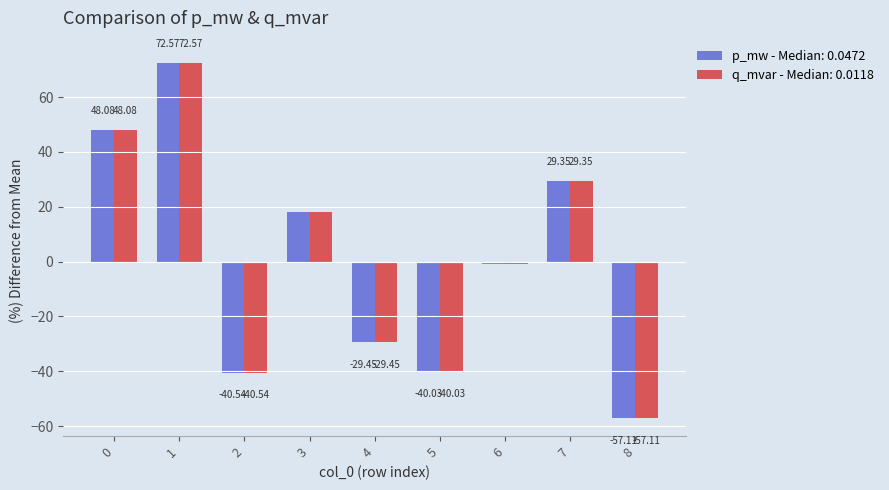

What is the sum of the p_mw - Median: 0.0472 values at 0 and 2?

7.5